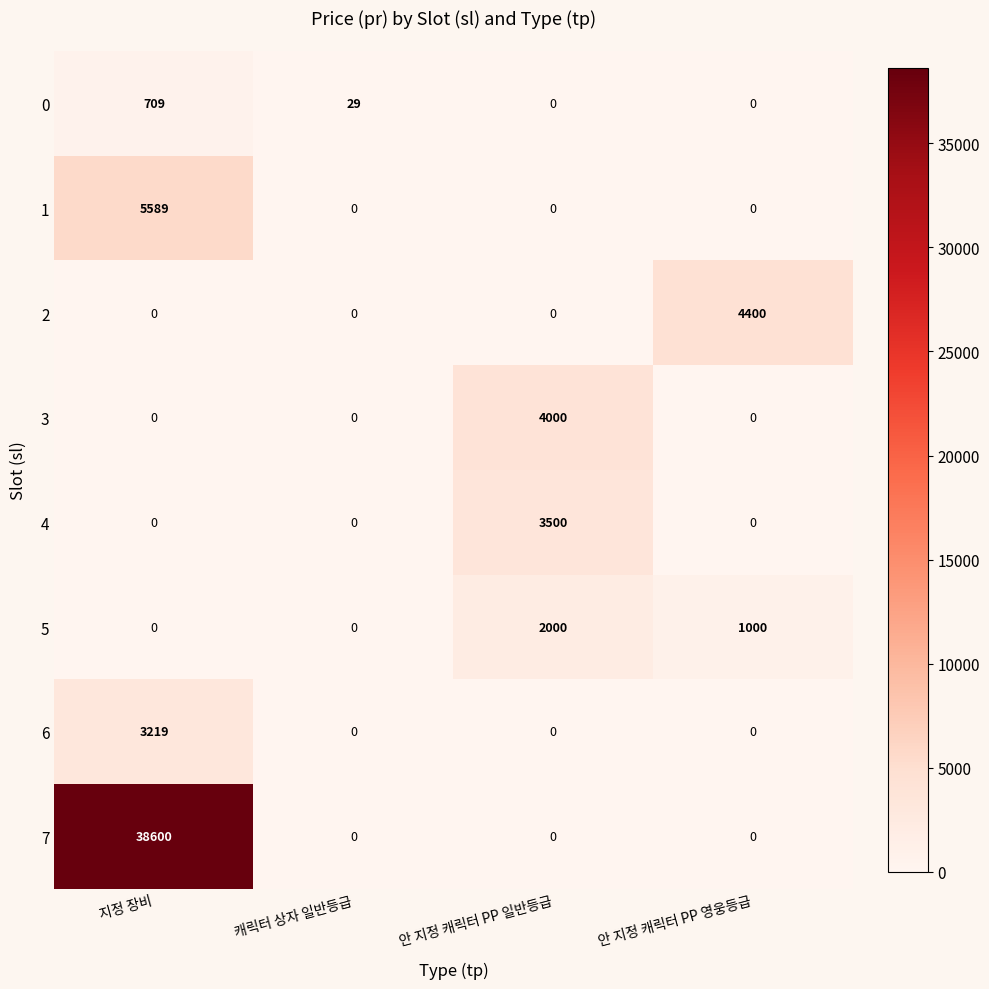

Which series changed the most between 지정 장비 and 안 지정 캐릭터 PP 영웅등급?

7